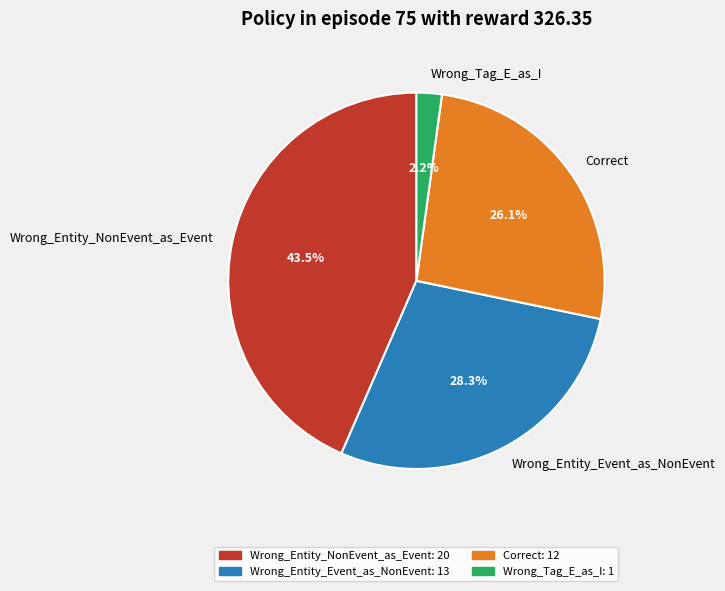

What percentage do Wrong_Entity_NonEvent_as_Event and Wrong_Tag_E_as_I together represent?

45.7%